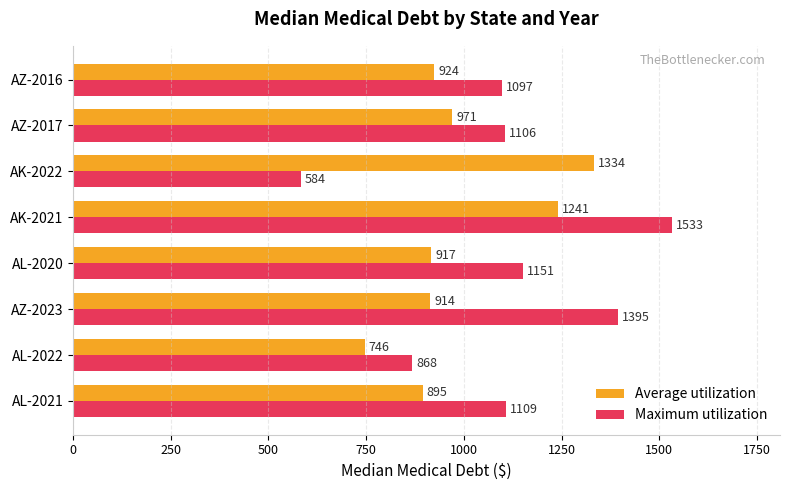

At which category does the chart reach its peak across all series?

AK-2021